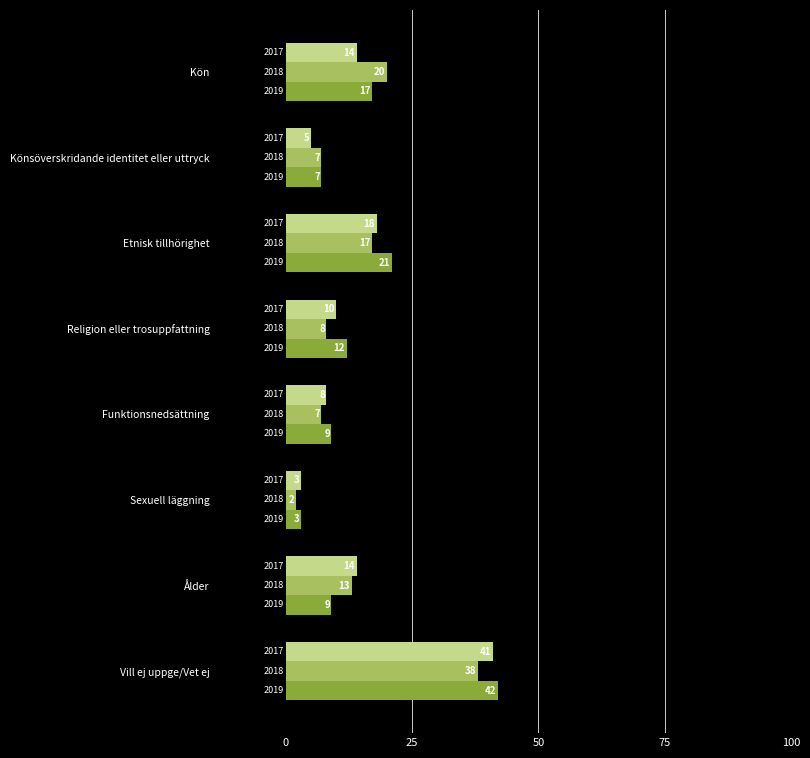

How many categories are shown in the chart?

8